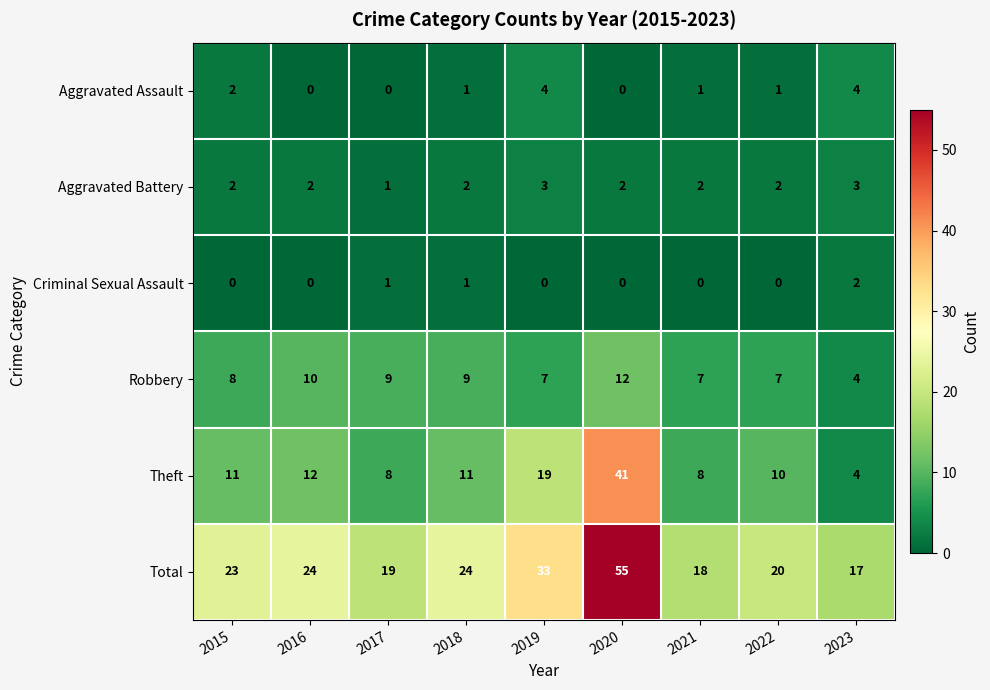

Is it true that Aggravated Battery equals 1 at 2021?

False